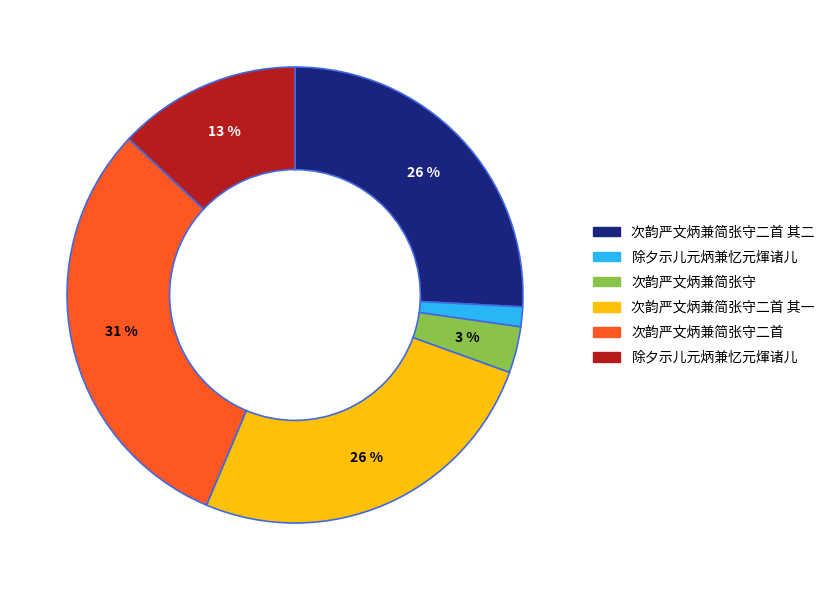

To the nearest percent, what is the average slice percentage?

17%